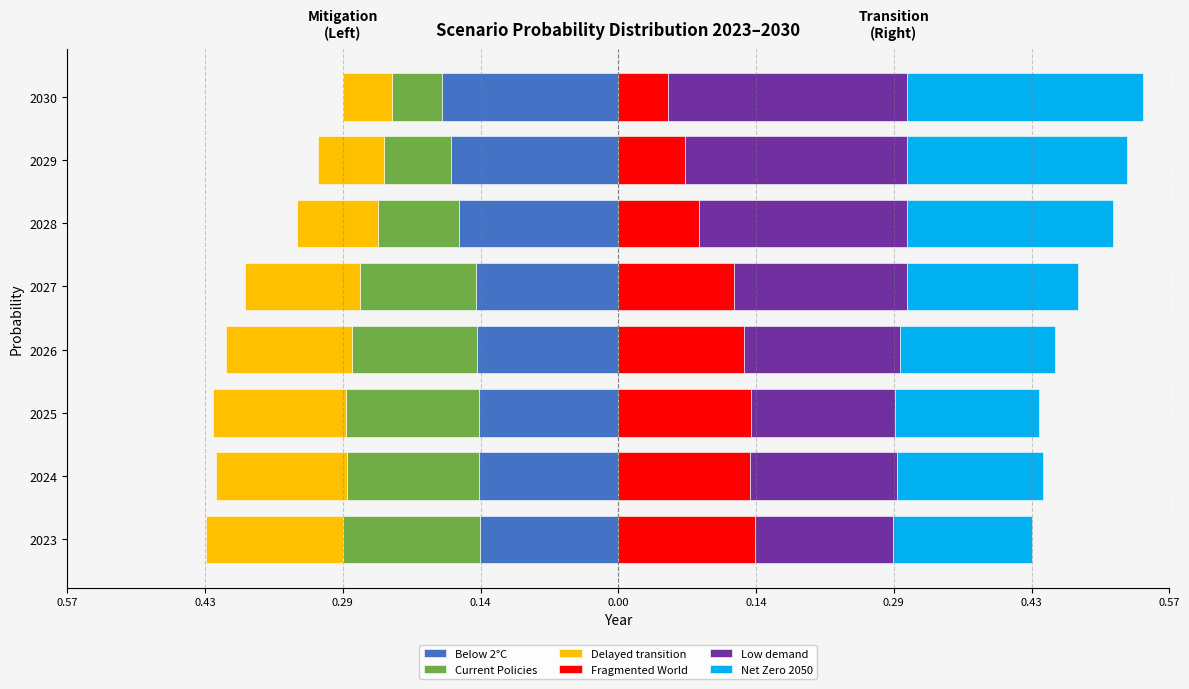

What is the spread (max minus min) of values at 0.29?

0.3